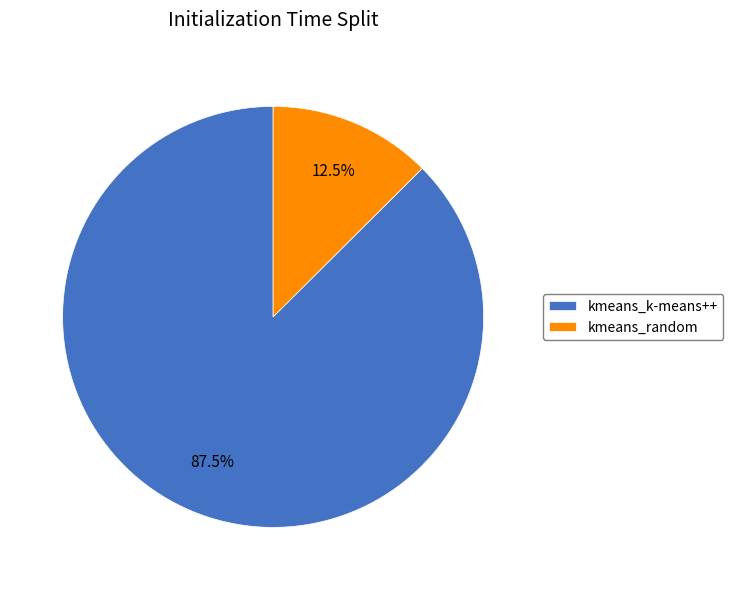

Which slice is the smallest?

kmeans_random